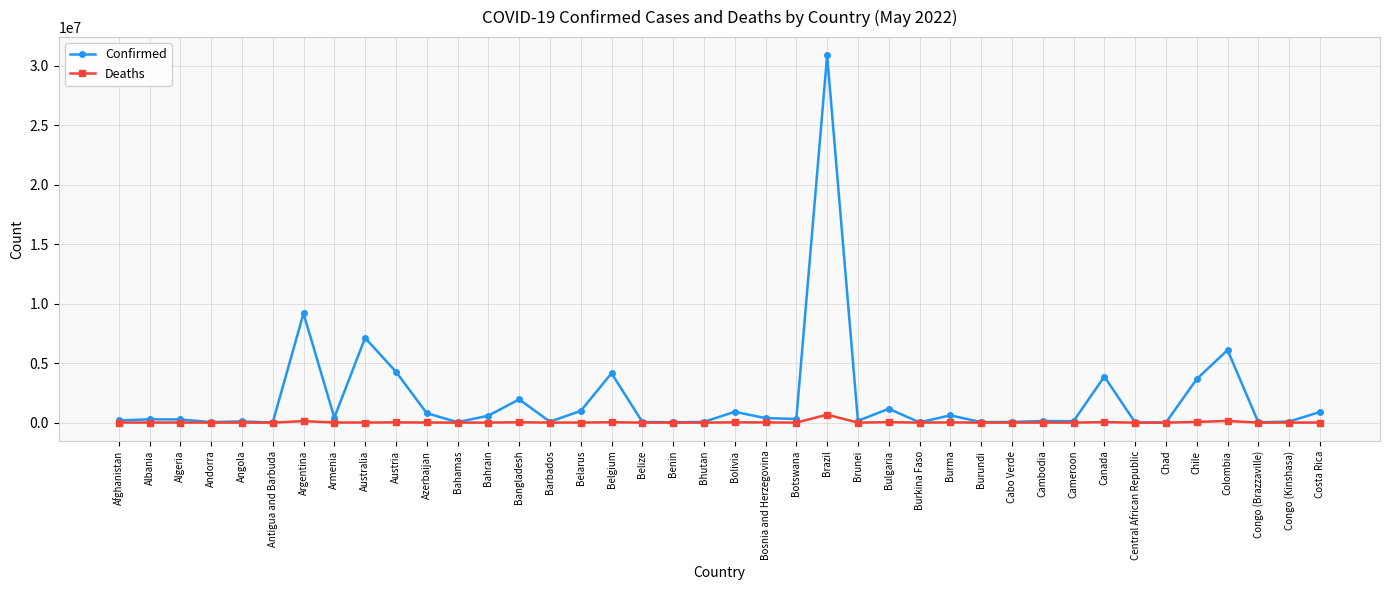

What is the difference between the maximum and minimum values in the Confirmed series?

30843774